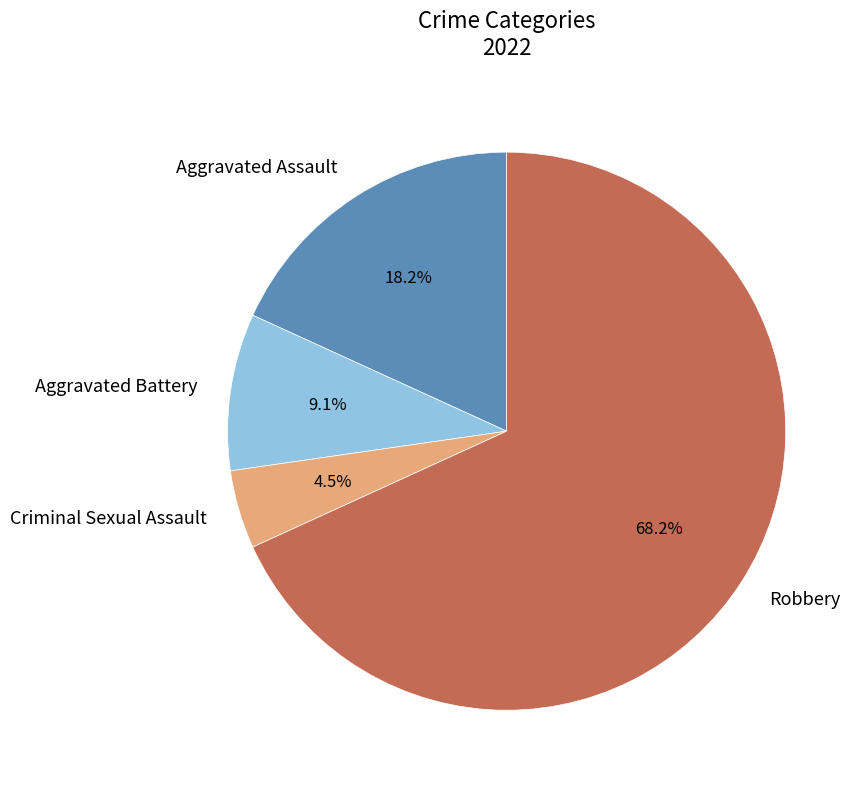

Is the sum of Robbery and Aggravated Battery greater than half?

Yes